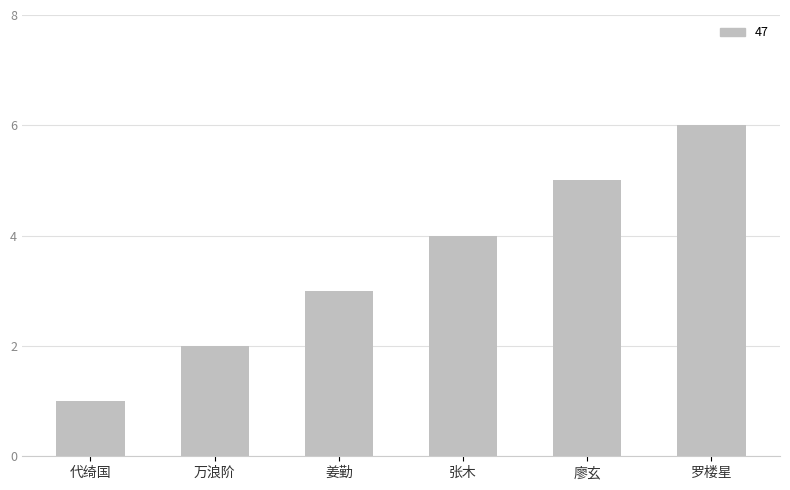

Reading right to left, list all the values displayed in this chart.

罗楼星=6	廖玄=5	张木=4	姜勤=3	万浪阶=2	代绮国=1